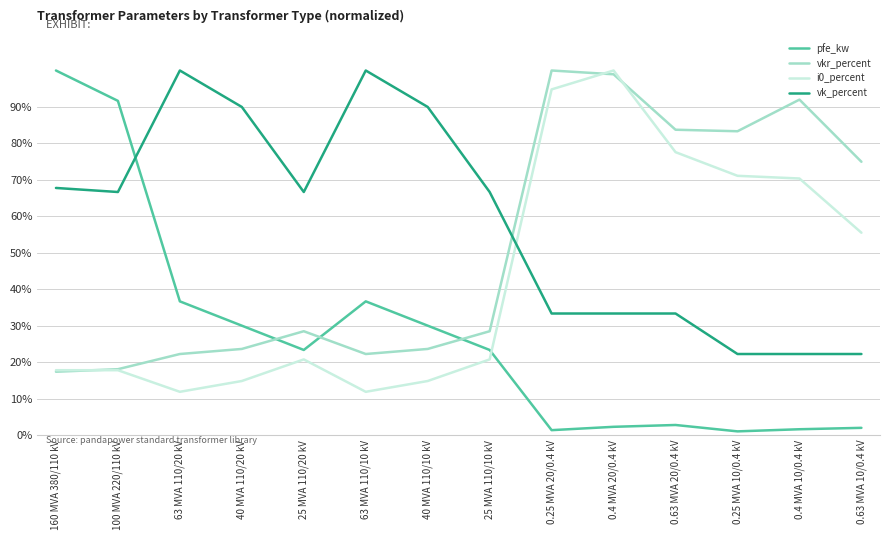

List the series in order of their overall mean, highest first.

vk_percent, vkr_percent, i0_percent, pfe_kw